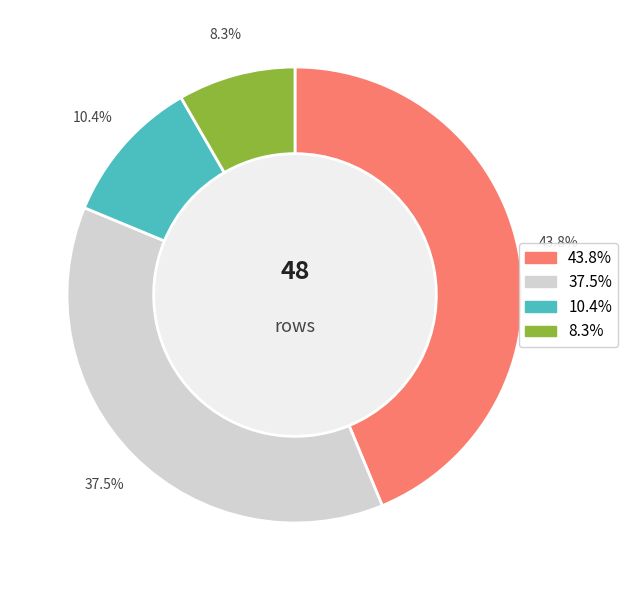

How many segments does this pie chart have?

4